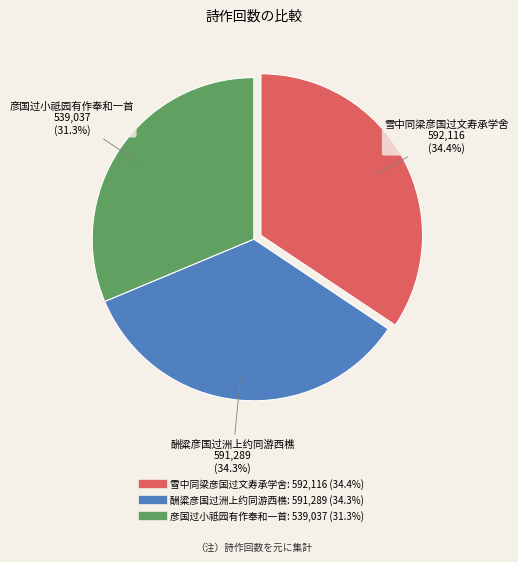

Which category has the smallest portion of the pie?

彦国过小祗园有作奉和一首